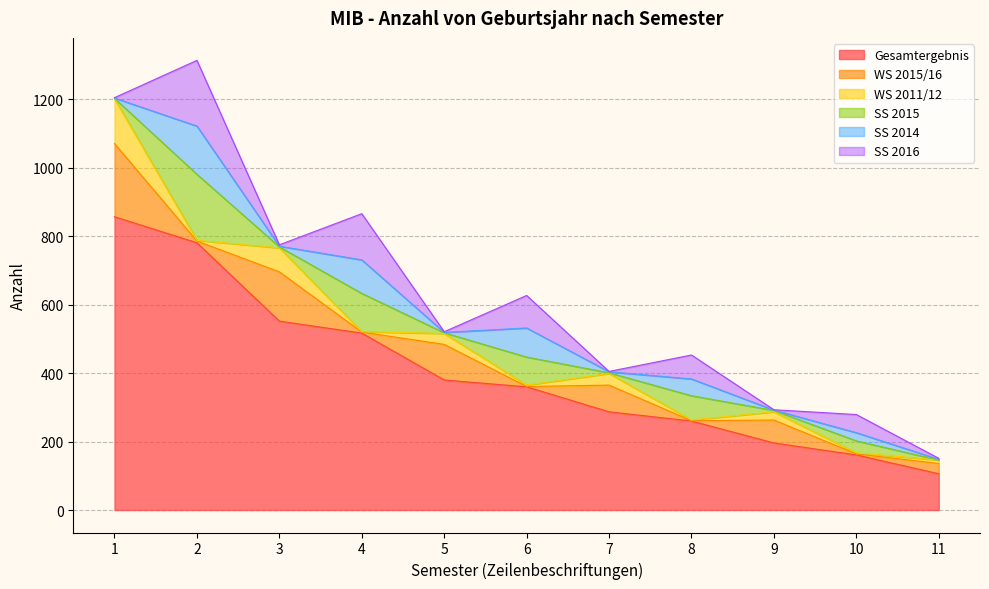

How many values in the WS 2015/16 series exceed 30?

5